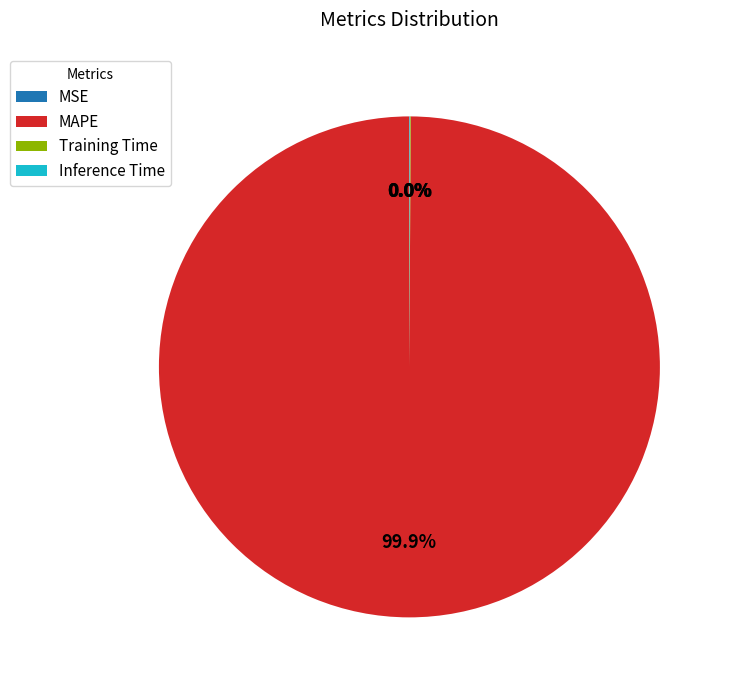

To the nearest percent, what portion does MAPE represent?

100%